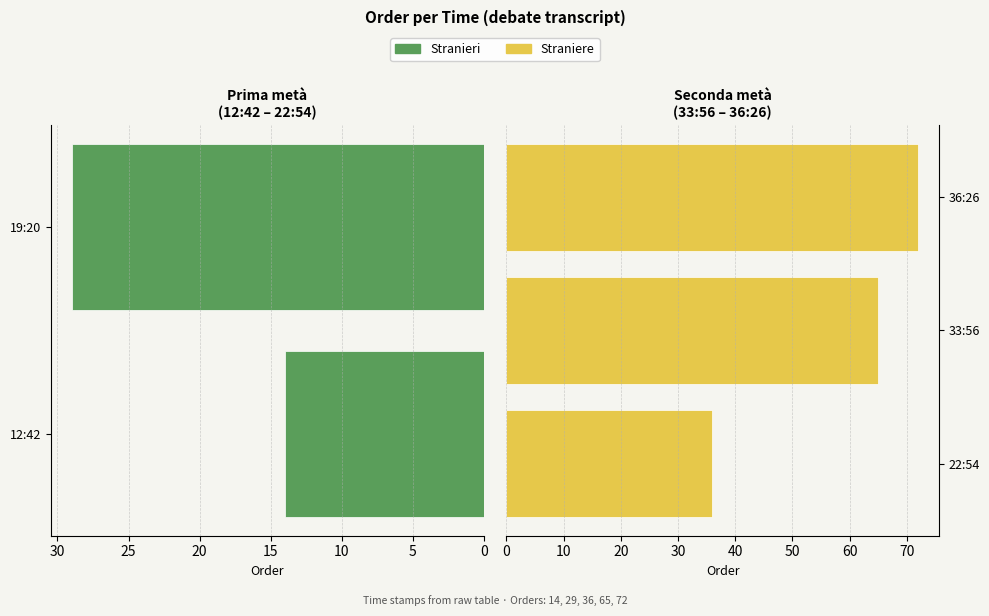

Are the bars horizontal?

Yes